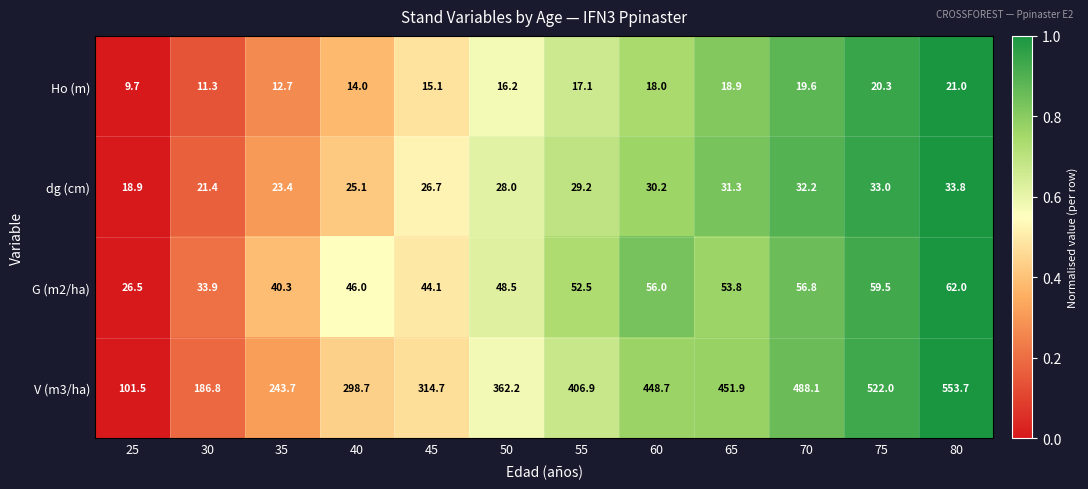

What is the difference between the highest and lowest values at 30?

175.5